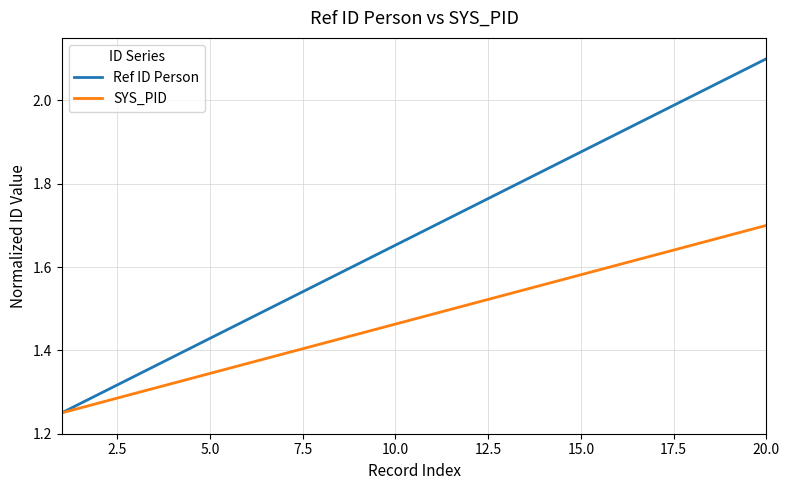

Which series has the widest spread of values?

Ref ID Person